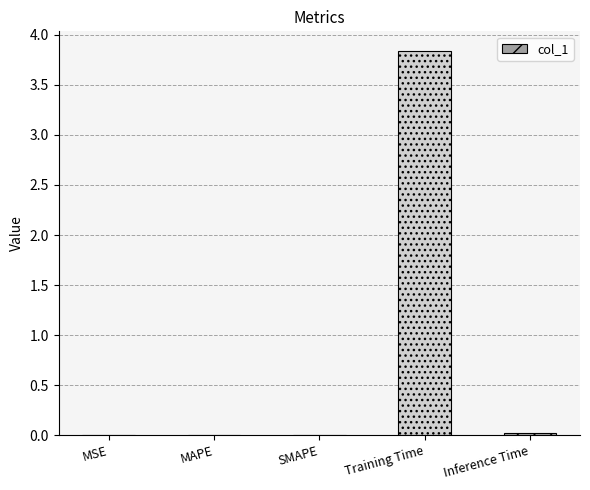

At which category does the chart reach its peak across all series?

Training Time